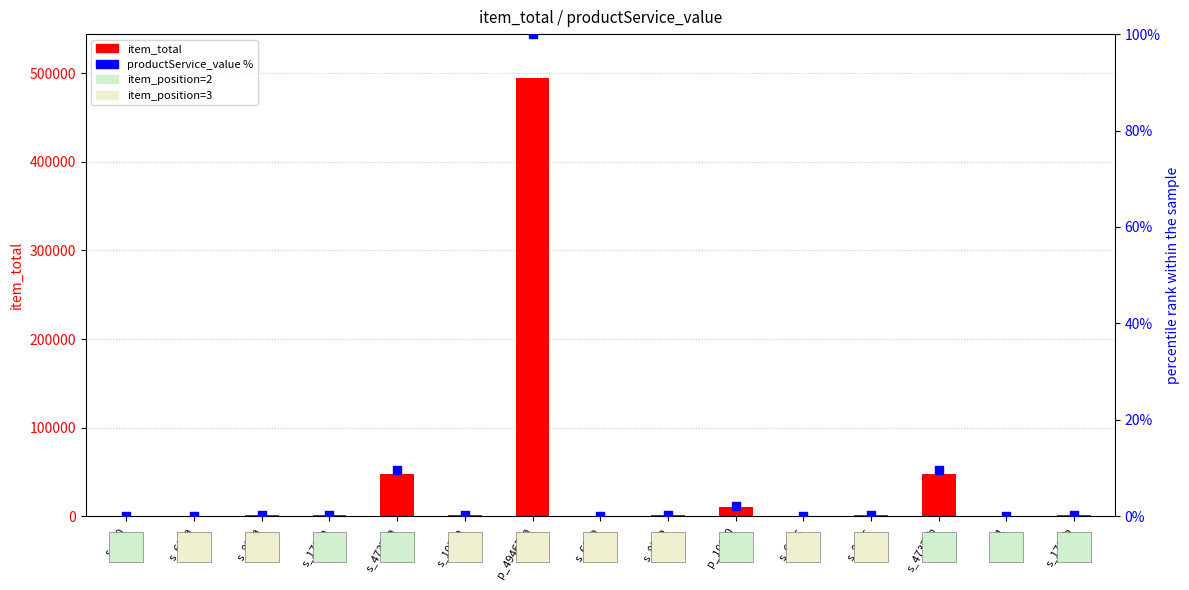

What is the total value across all series at s_680b?

680.1